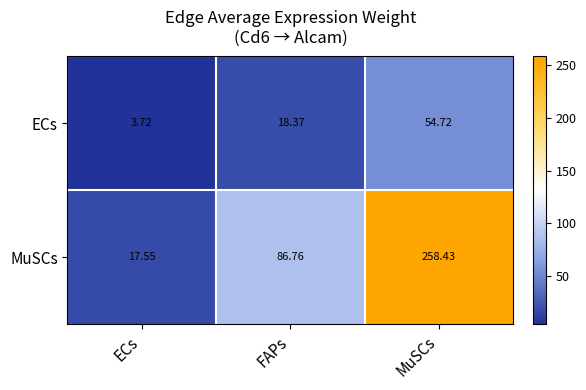

How many data points in MuSCs are less than 86?

1